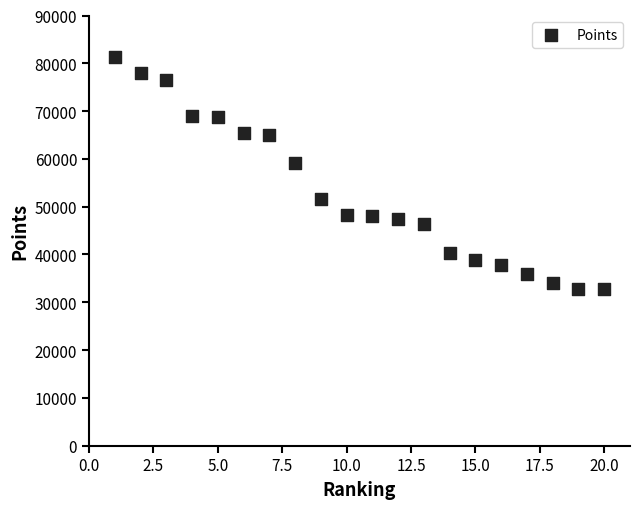

What is the range of X values (max minus min)?

19